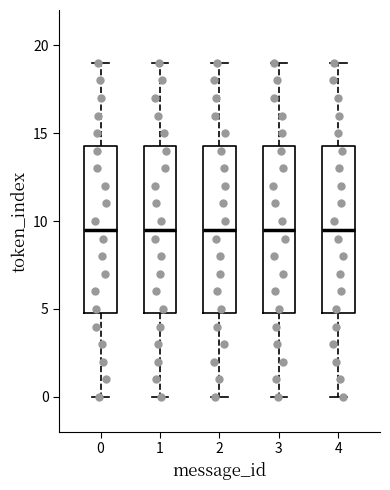

Reading left to right, read every box against the y-axis: the position of its median line, the range the box covers, and the ends of its whiskers. The values are not printed on the chart, so give them approximately, as read against the axis.

0: median 9.5, box 5.0 to 14.5, whiskers 0.0 to 19.0
1: median 9.5, box 5.0 to 14.5, whiskers 0.0 to 19.0
2: median 9.5, box 5.0 to 14.5, whiskers 0.0 to 19.0
3: median 9.5, box 5.0 to 14.5, whiskers 0.0 to 19.0
4: median 9.5, box 5.0 to 14.5, whiskers 0.0 to 19.0